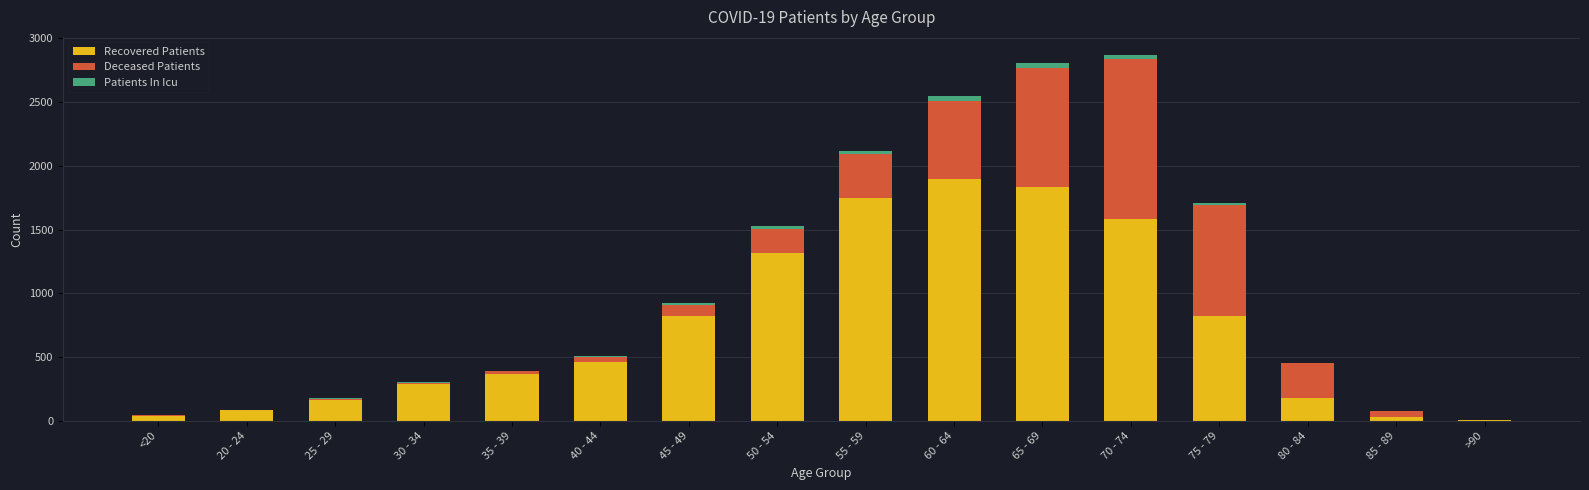

At which label does Recovered Patients reach its peak?

60 - 64